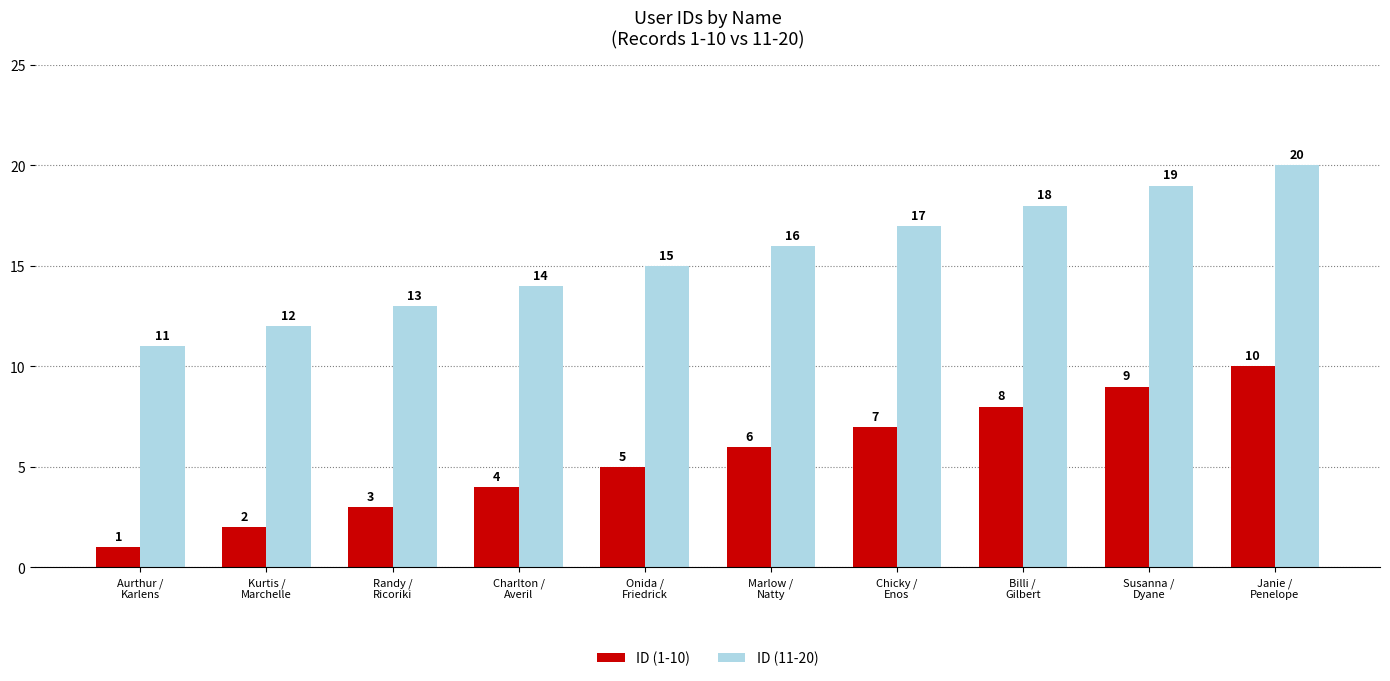

List the series in order of their overall mean, lowest first.

ID (1-10), ID (11-20)